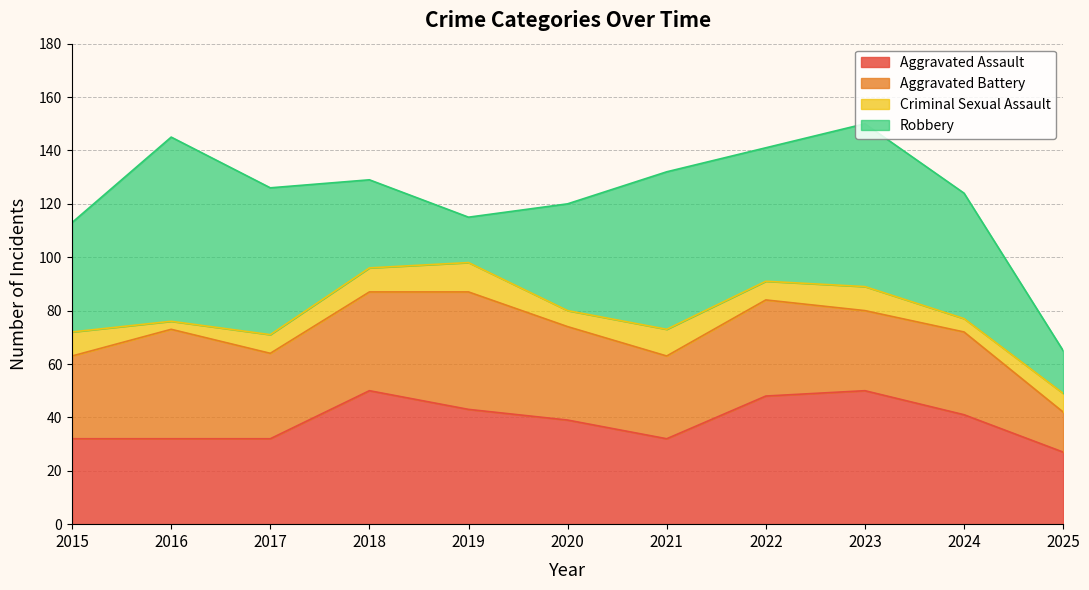

List the series in order of their peak value, highest first.

Robbery, Aggravated Assault, Aggravated Battery, Criminal Sexual Assault